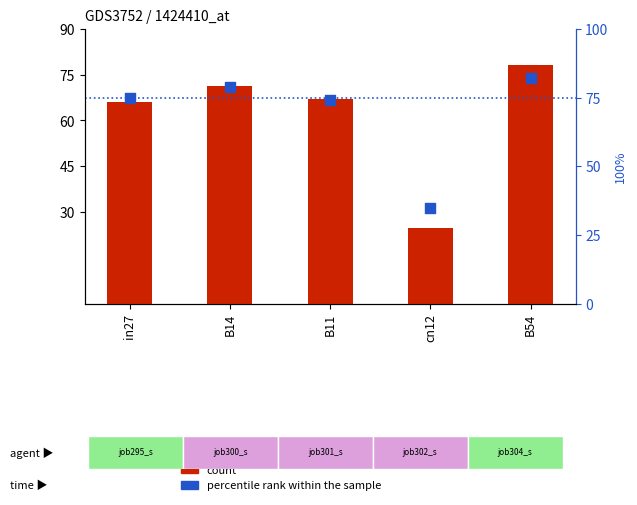

At how many categories does at least one series exceed 30?

5